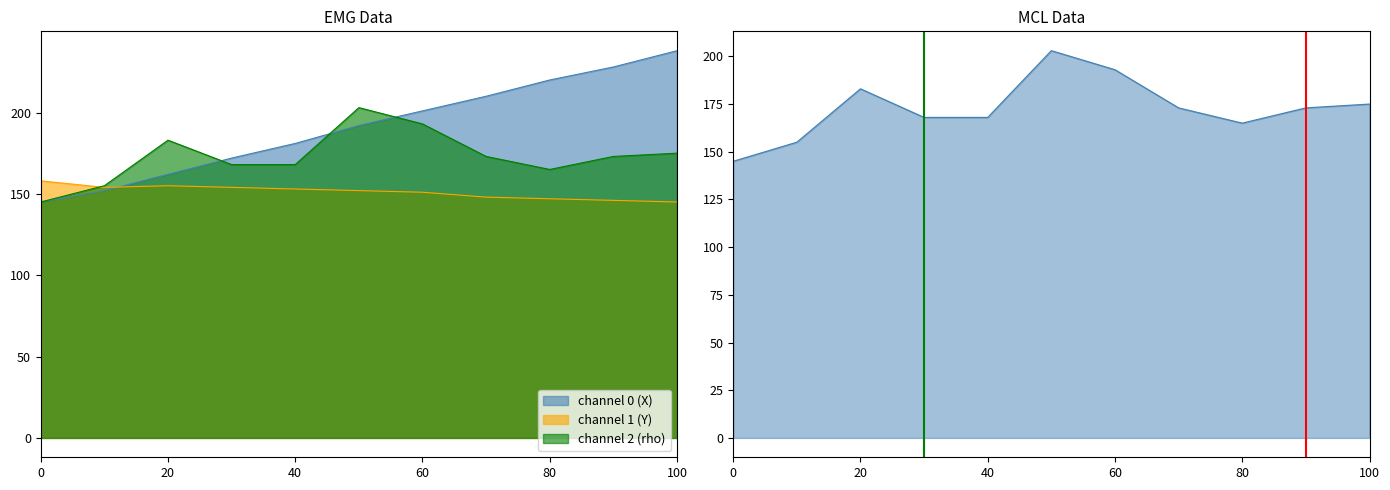

Does the chart have visible grid lines?

No